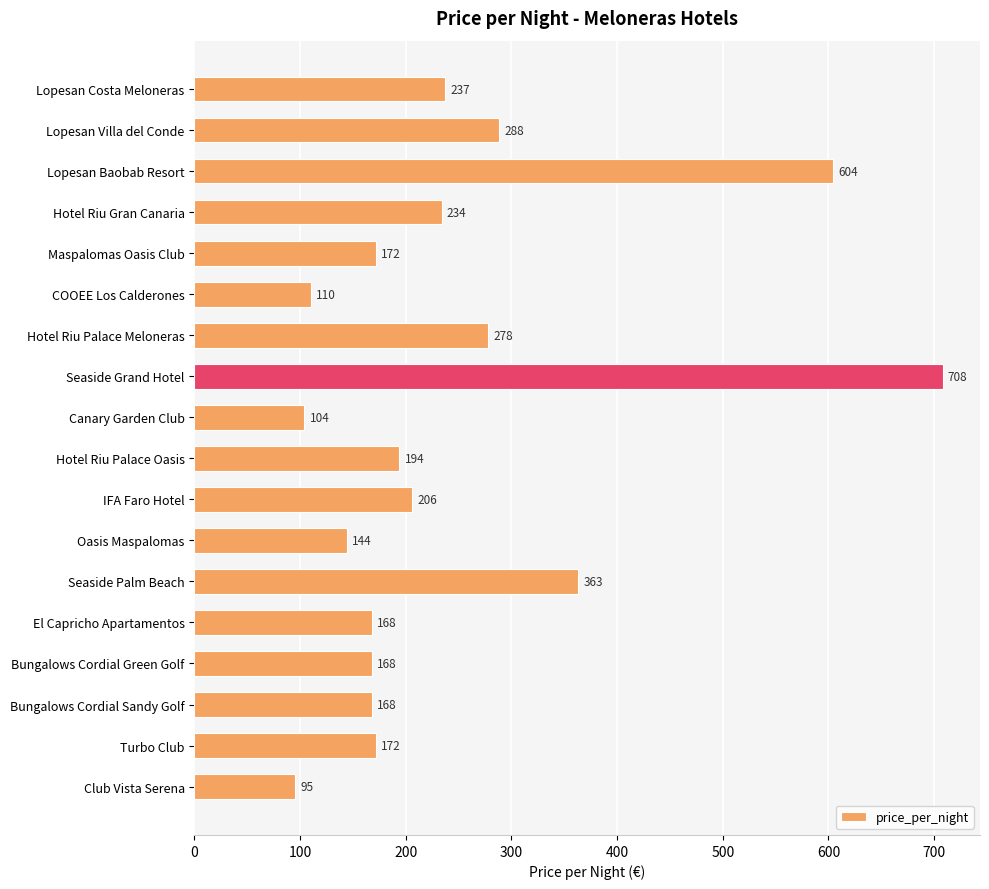

What is the difference between the second highest and second lowest values?

500